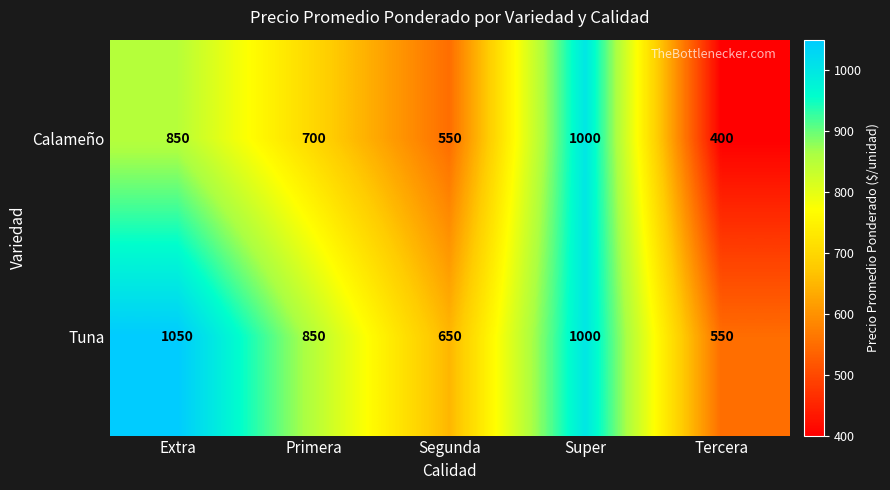

How many Calameño values are between 550 and 850?

3